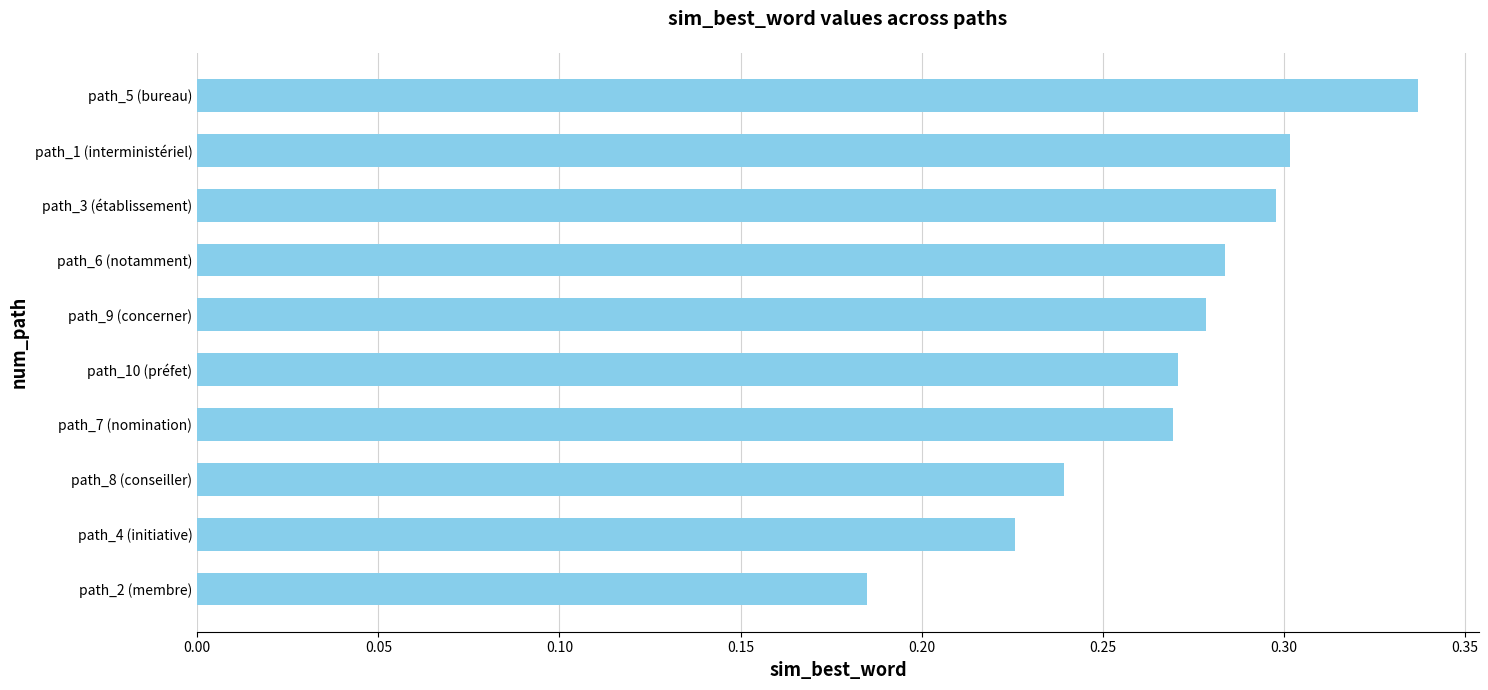

What is the change in value from path_2 (membre) to path_10 (préfet)?

+0.1